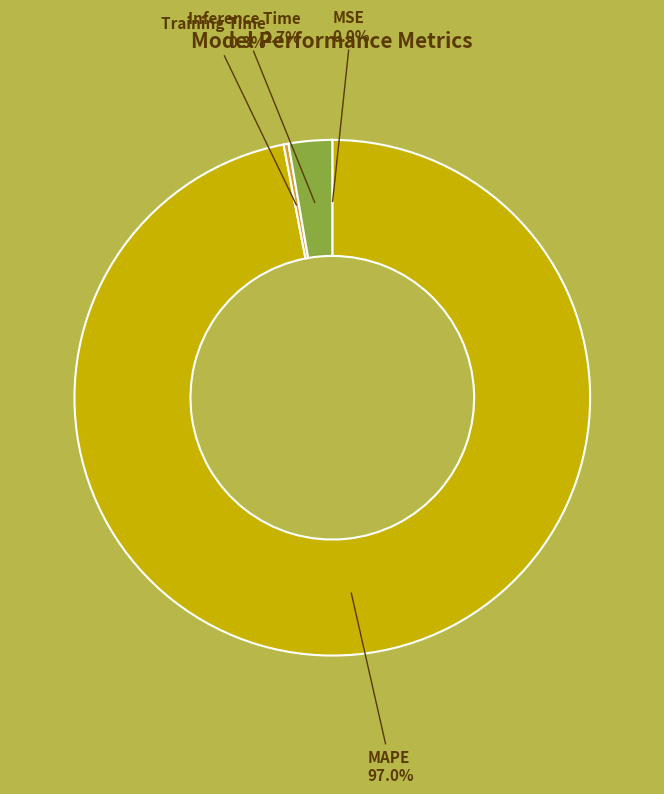

Is there any slice that represents more than half of the pie?

Yes